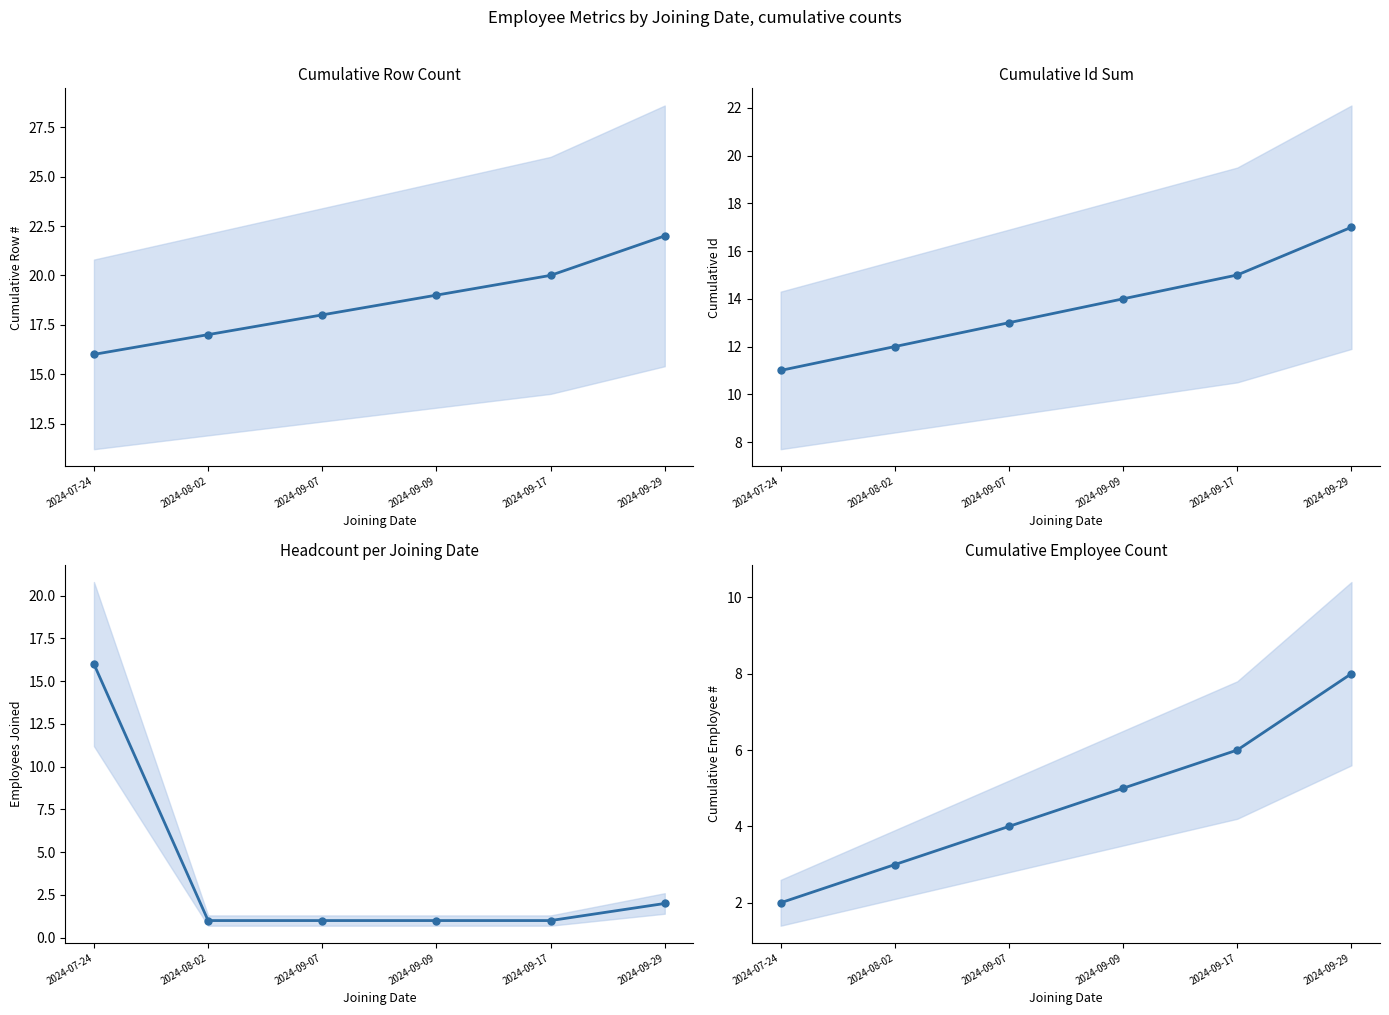

What is the lowest value of the Cumulative Row Count series?

16